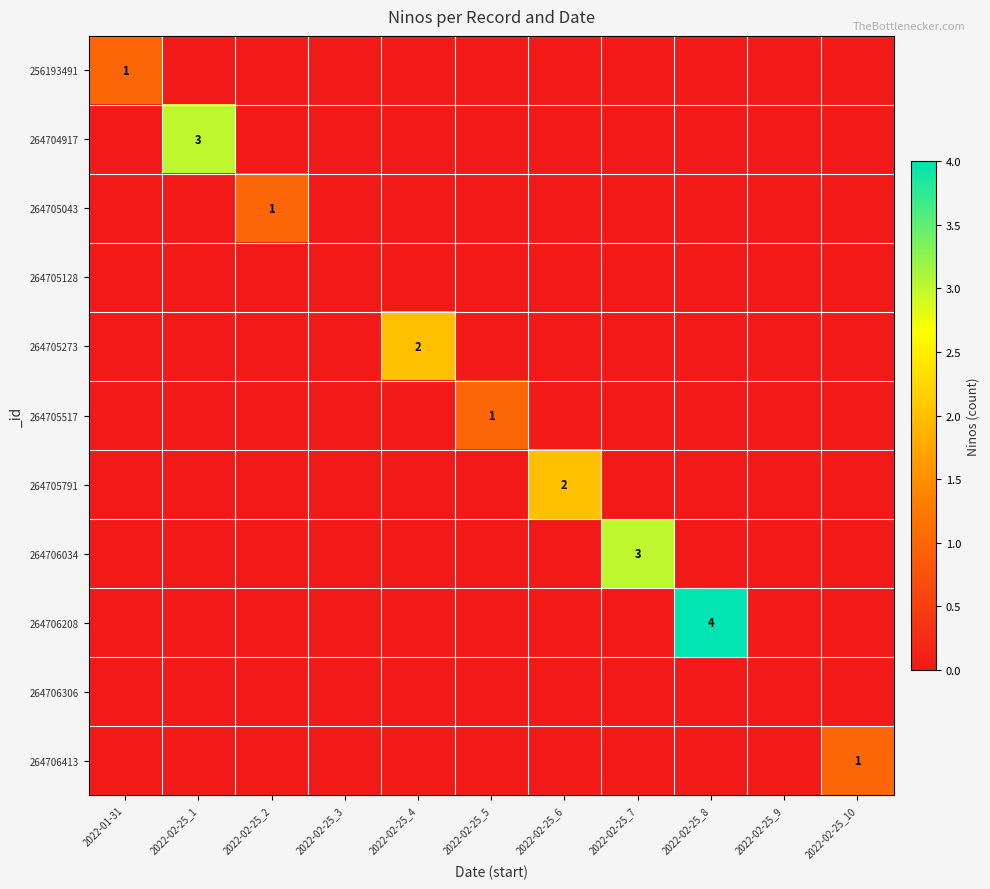

At how many categories does at least one series exceed 2?

3